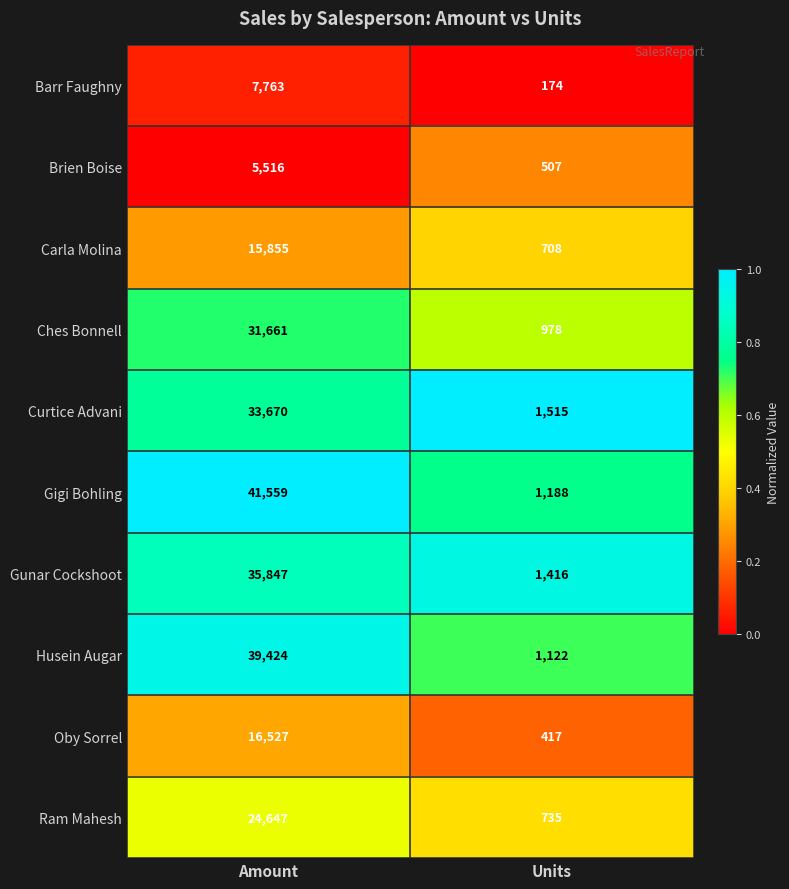

Reading left to right, transcribe all the data shown in this chart.

Barr Faughny: Amount=7763	Units=174
Brien Boise: Amount=5516	Units=507
Carla Molina: Amount=15855	Units=708
Ches Bonnell: Amount=31661	Units=978
Curtice Advani: Amount=33670	Units=1515
Gigi Bohling: Amount=41559	Units=1188
Gunar Cockshoot: Amount=35847	Units=1416
Husein Augar: Amount=39424	Units=1122
Oby Sorrel: Amount=16527	Units=417
Ram Mahesh: Amount=24647	Units=735